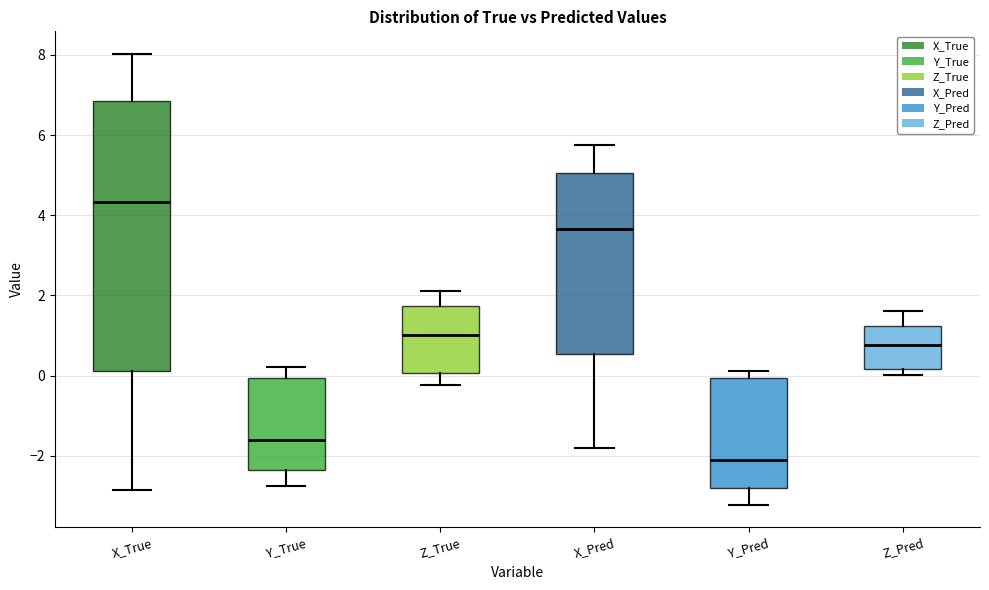

Where does the lower whisker of the box for Y_Pred end on the y-axis? The values are not printed on the chart, so give them approximately, as read against the axis.

-3.2